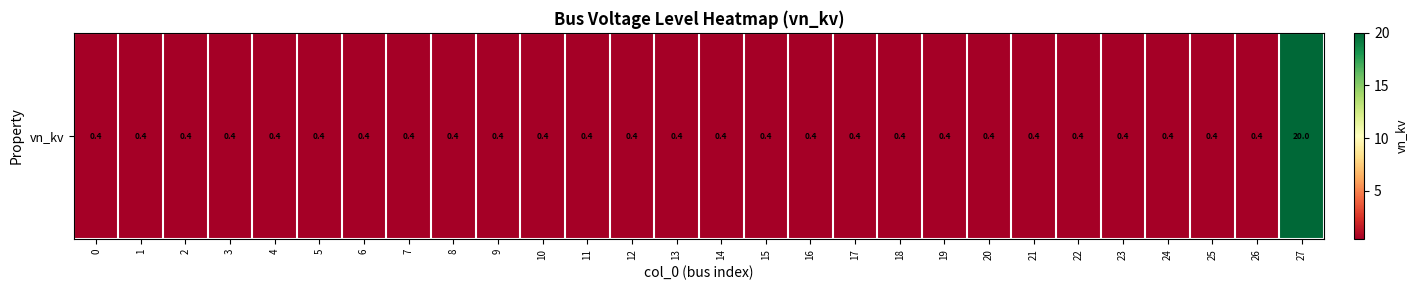

Reading right to left, what are all the values shown in this chart?

27=20.0	26=0.4	25=0.4	24=0.4	23=0.4	22=0.4	21=0.4	20=0.4	19=0.4	18=0.4	17=0.4	16=0.4	15=0.4	14=0.4	13=0.4	12=0.4	11=0.4	10=0.4	9=0.4	8=0.4	7=0.4	6=0.4	5=0.4	4=0.4	3=0.4	2=0.4	1=0.4	0=0.4